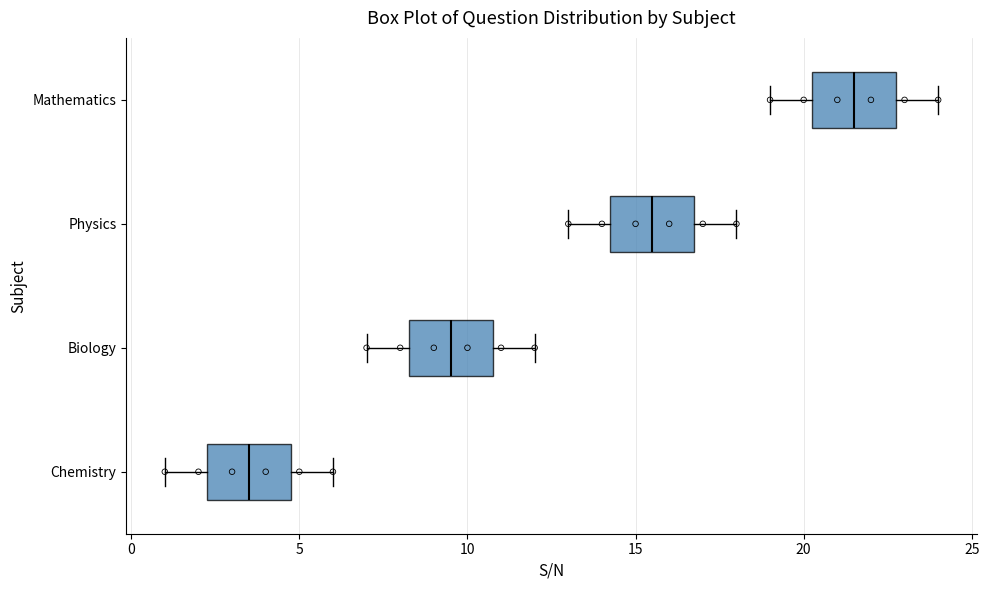

Reading bottom to top, read every box against the x-axis: the position of its median line, the range the box covers, and the ends of its whiskers. The values are not printed on the chart, so give them approximately, as read against the axis.

Chemistry: median 3.5, box 2.5 to 5.0, whiskers 1.0 to 6.0
Biology: median 9.5, box 8.5 to 11.0, whiskers 7.0 to 12.0
Physics: median 15.5, box 14.5 to 17.0, whiskers 13.0 to 18.0
Mathematics: median 21.5, box 20.5 to 23.0, whiskers 19.0 to 24.0